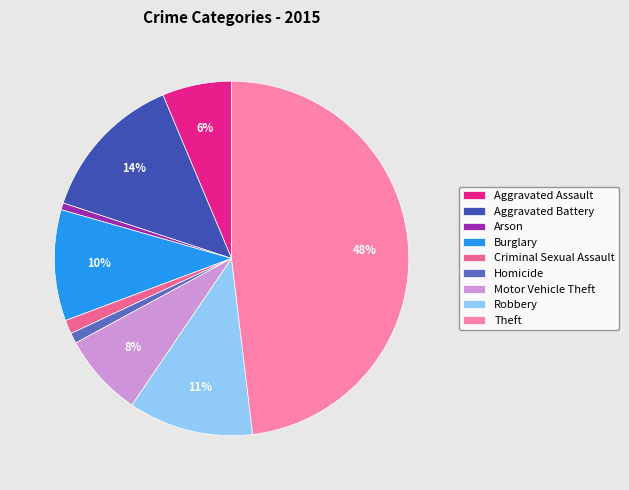

True or false: Aggravated Assault accounts for 13% of the total.

False